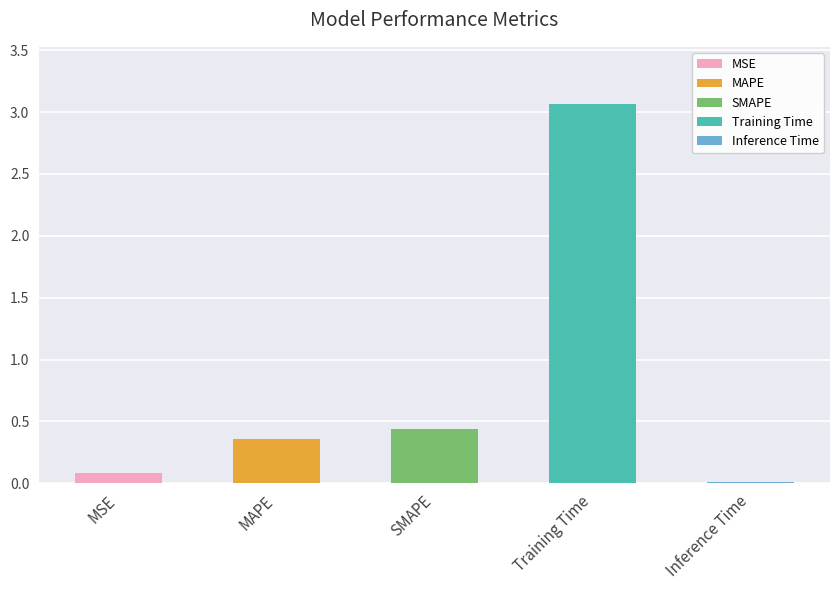

True or false: the data shows 0.1 at MSE.

False